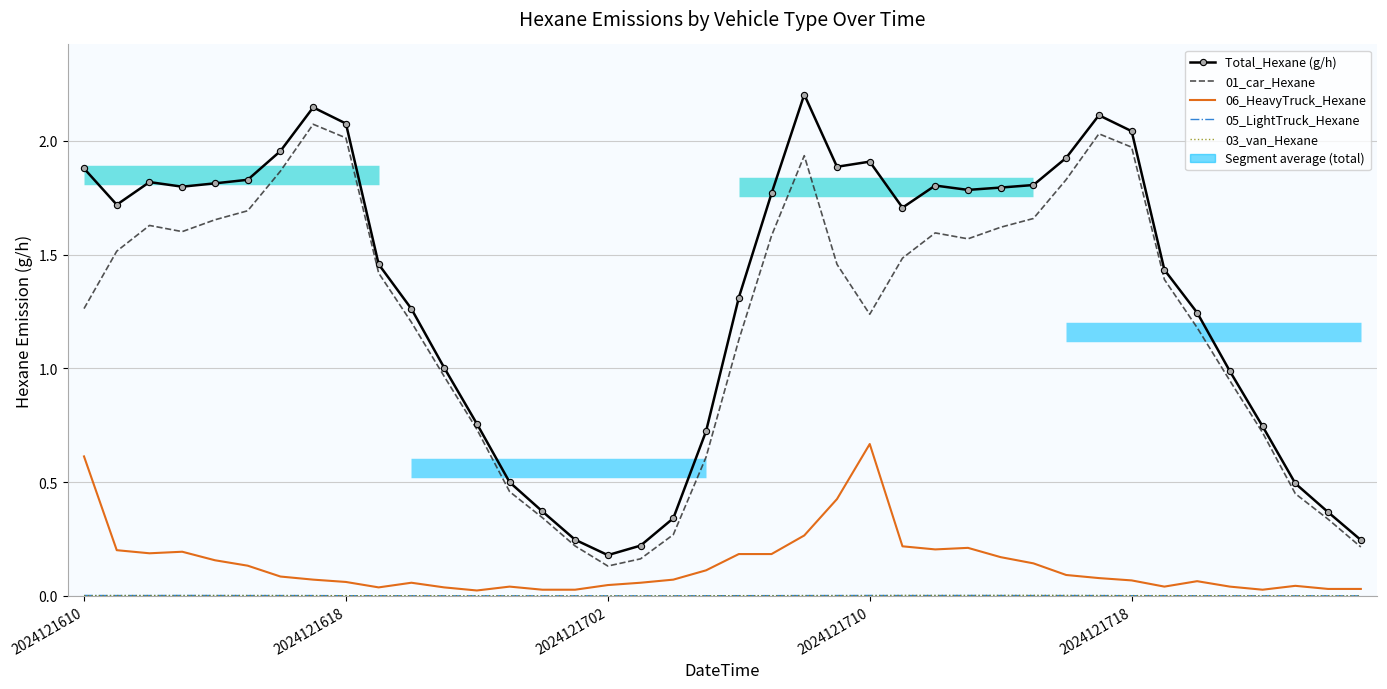

Which series changed the most between 5 and 7?

01_car_Hexane